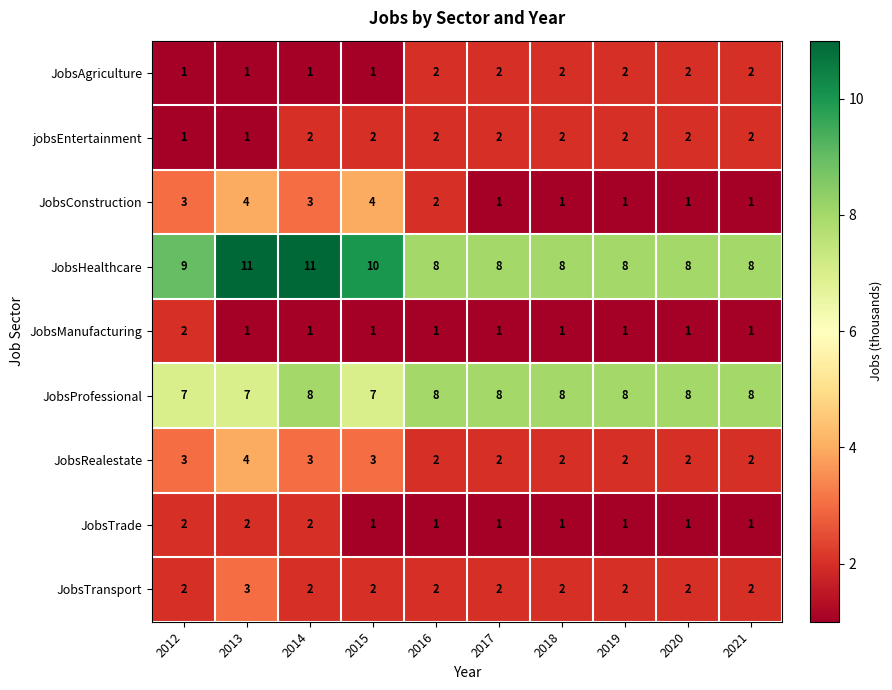

The value of JobsRealestate at 2013 is 7. True or false?

False